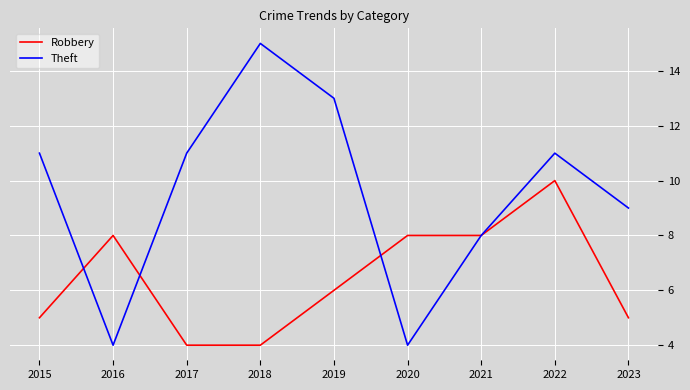

What is the highest value of the Robbery series?

10